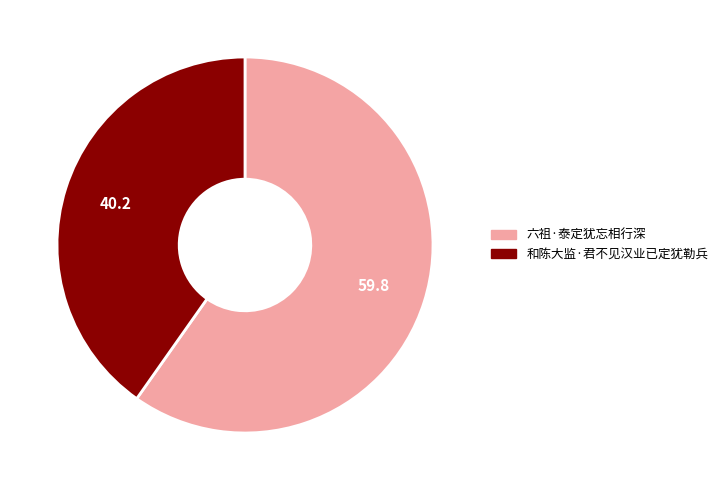

How many slices are in this pie chart?

2